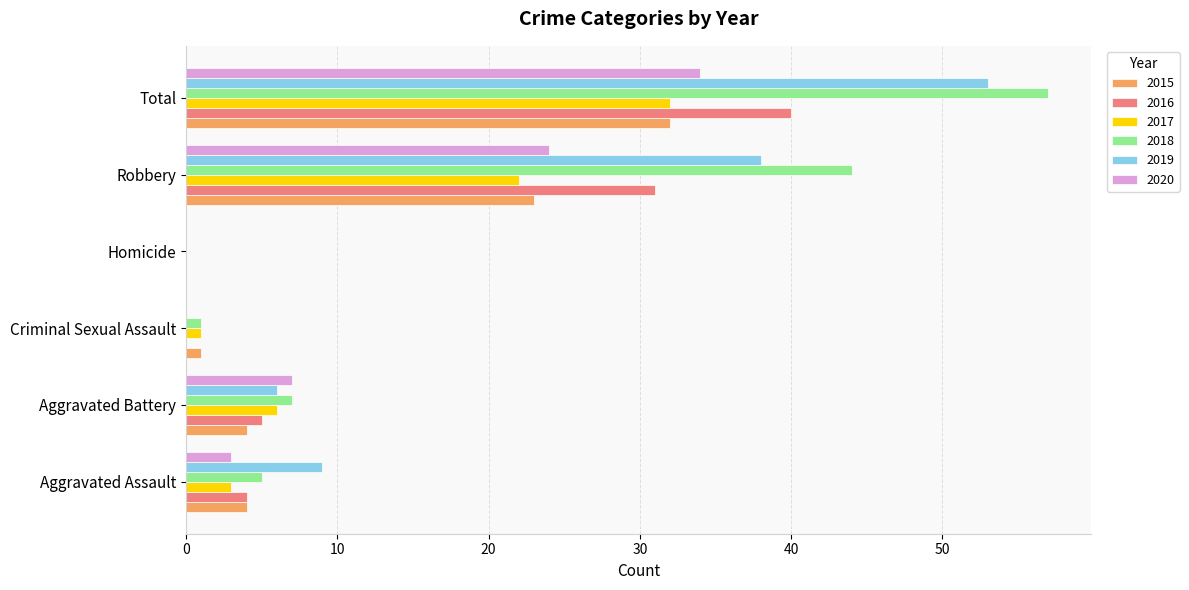

Which series changed the most between Aggravated Assault and Total?

2018